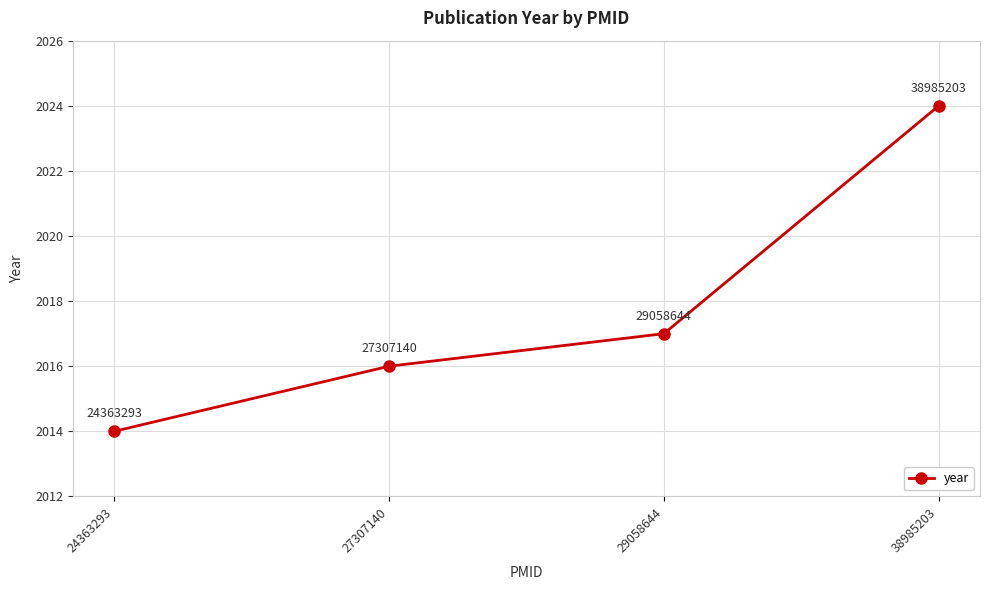

How many lines are shown in the chart?

1